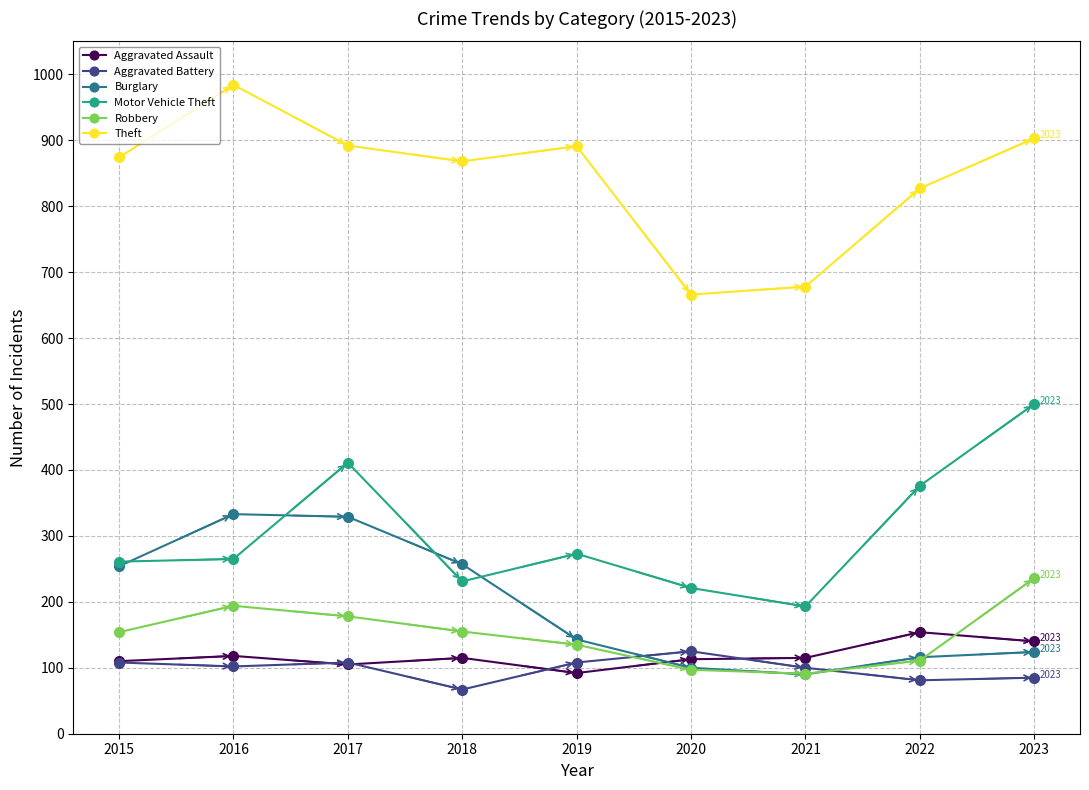

What is the sum of all Robbery values?

1351